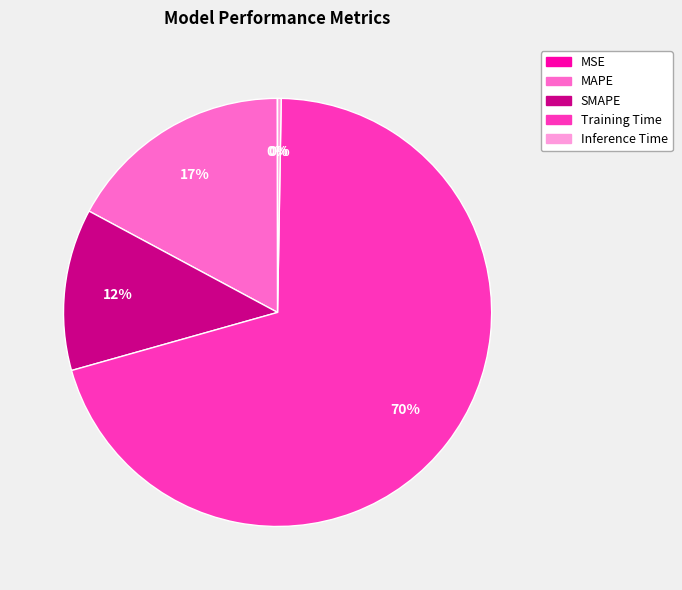

To the nearest percent, what portion does SMAPE represent?

12%